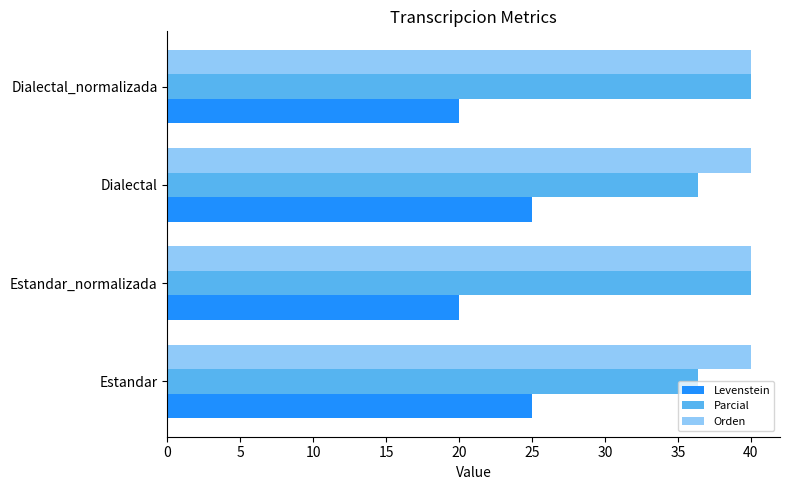

What is the approximate value of Orden at Estandar?

40.0